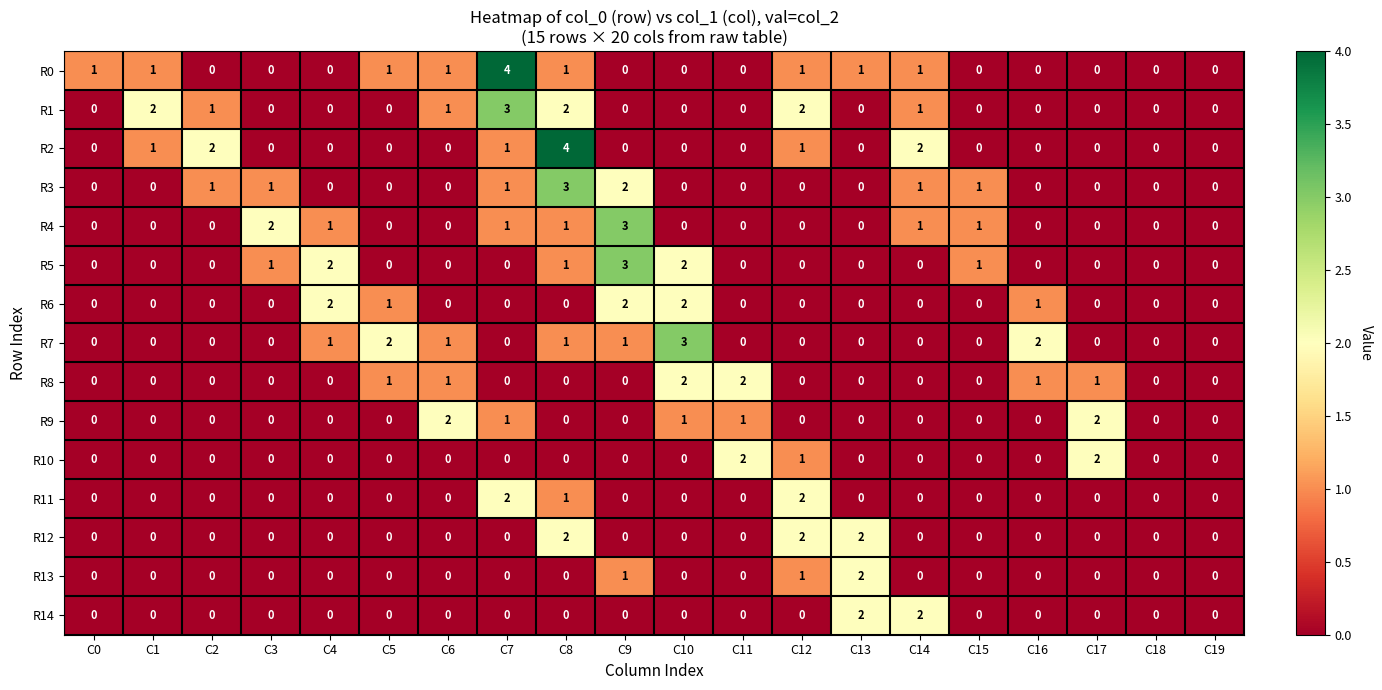

True or false: R14 has a value of 0 at C4.

True